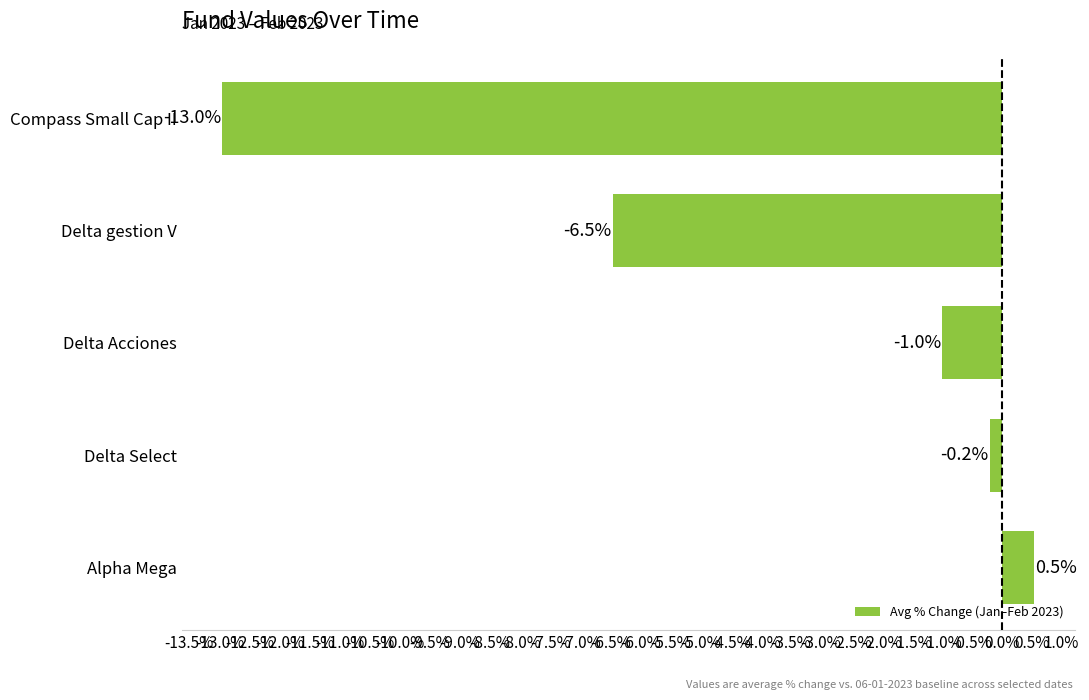

Rank the categories by value from highest to lowest.

Alpha Mega, Delta Select, Delta Acciones, Delta gestion V, Compass Small Cap II